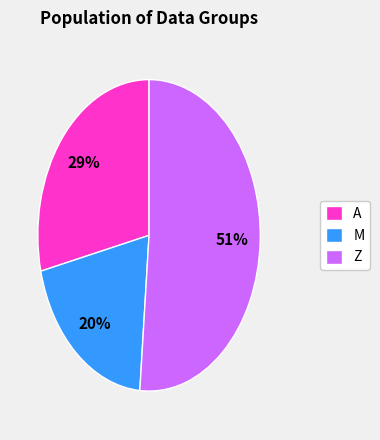

Which category has the biggest portion of the pie?

Z